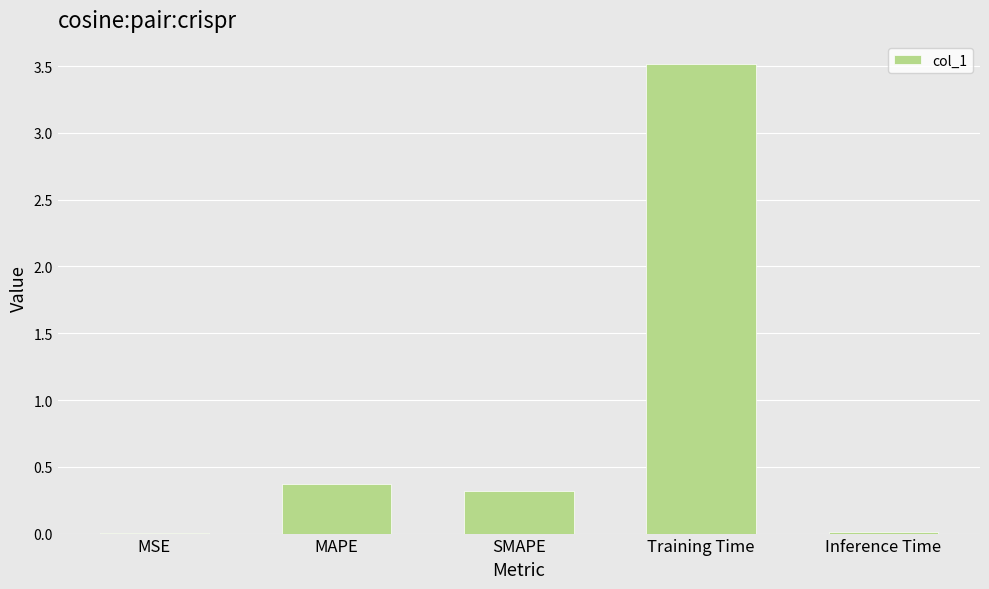

What is the sum of all values?

4.2